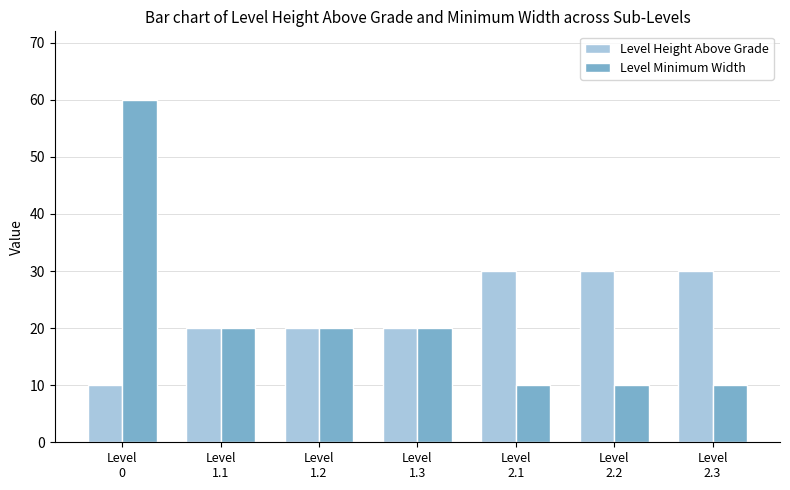

Reading left to right, transcribe all the data shown in this chart.

Level Height Above Grade: Level
0=10	Level
1.1=20	Level
1.2=20	Level
1.3=20	Level
2.1=30	Level
2.2=30	Level
2.3=30
Level Minimum Width: Level
0=60	Level
1.1=20	Level
1.2=20	Level
1.3=20	Level
2.1=10	Level
2.2=10	Level
2.3=10